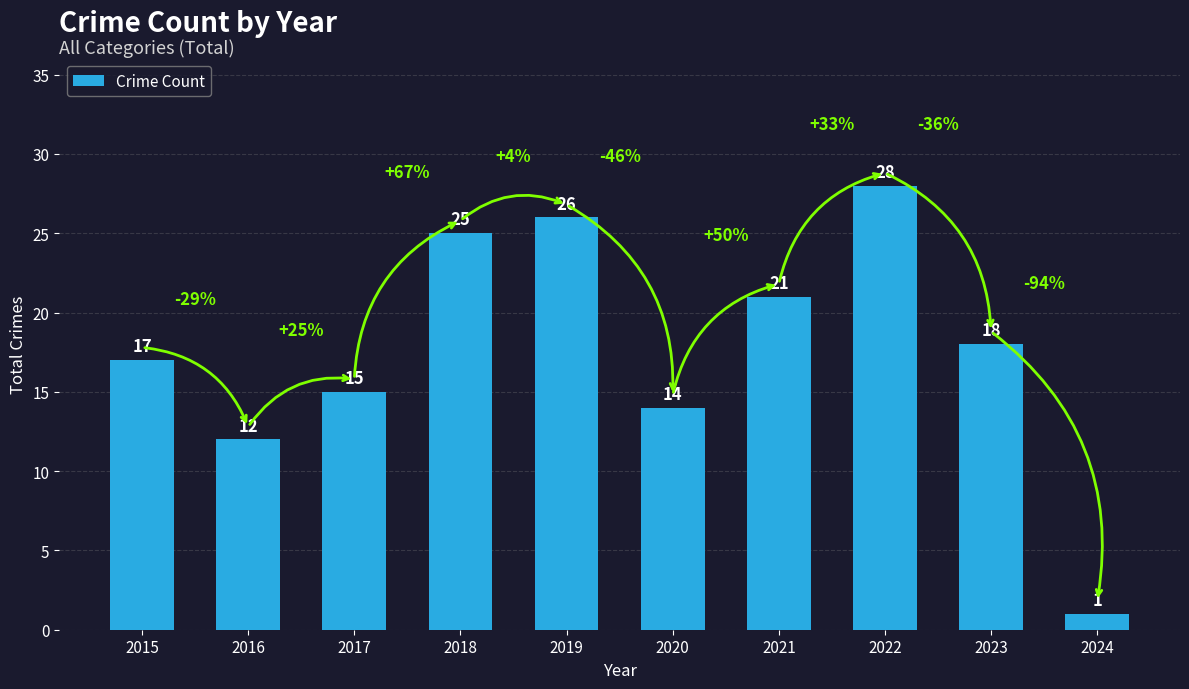

Reading left to right, list all the values displayed in this chart.

17	12	15	25	26	14	21	28	18	1